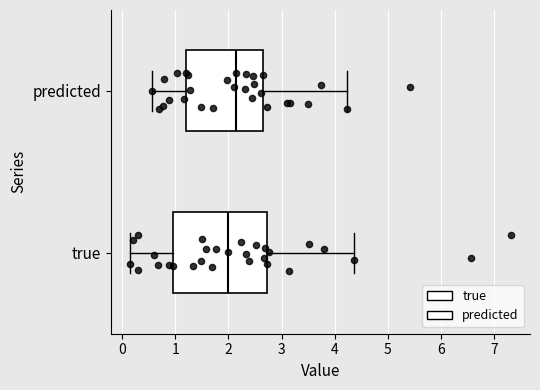

Reading bottom to top, transcribe this box plot: for each box, give where its median line is, the range the box spans, and where its two whiskers end, as read against the x-axis. The values are not printed on the chart, so give them approximately, as read against the axis.

true: median 2.0, box 1.0 to 2.7, whiskers 0.1 to 4.4
predicted: median 2.1, box 1.2 to 2.6, whiskers 0.6 to 4.2